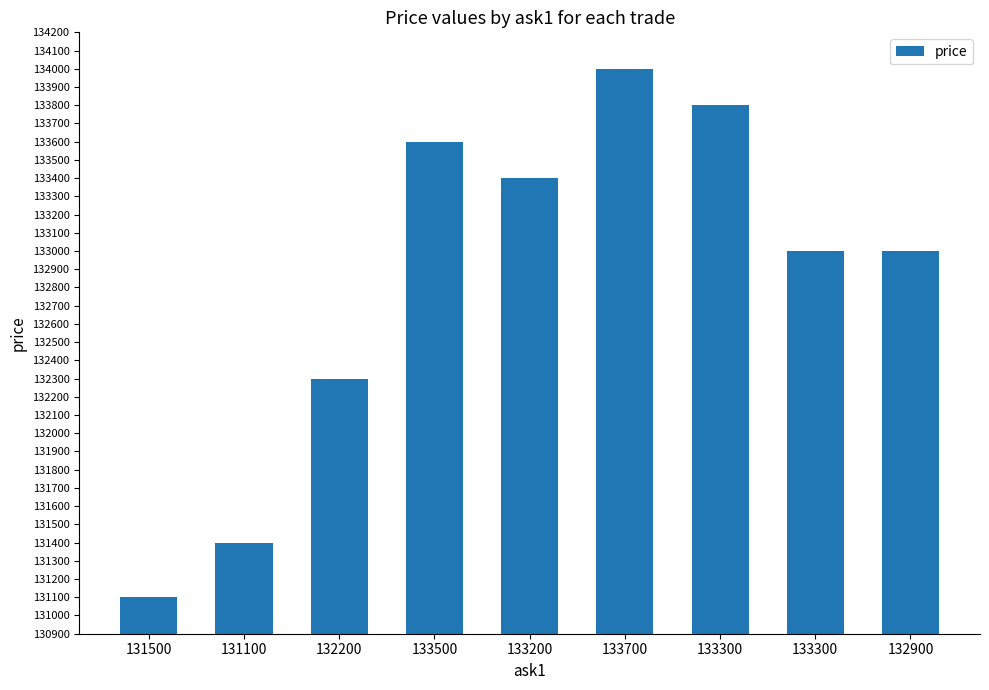

How many bars are there in total?

9